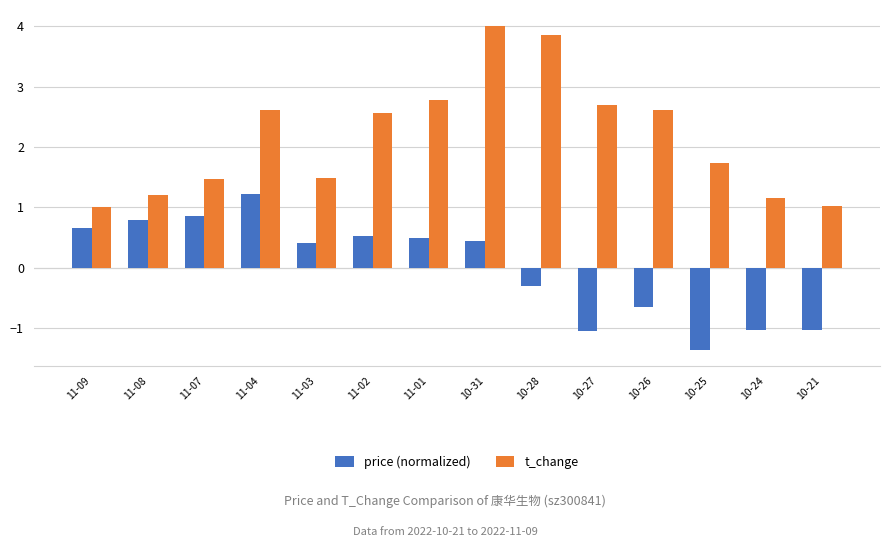

What is the total value across all series at 10-27?

1.6